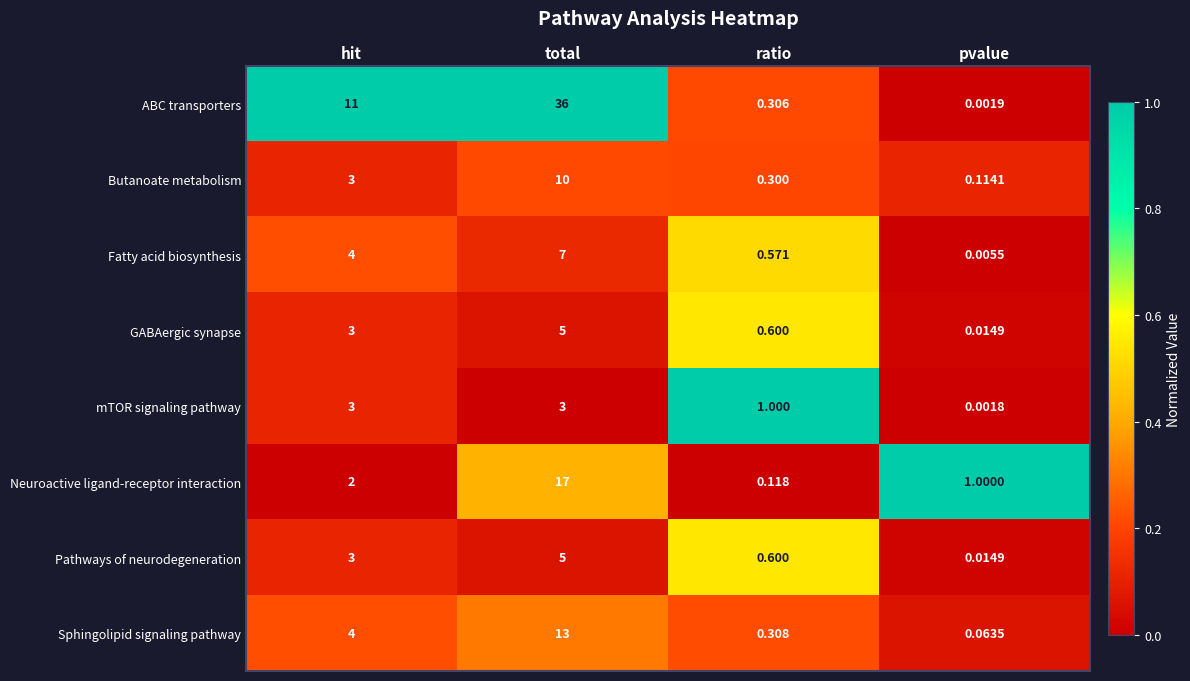

At which label does Fatty acid biosynthesis reach its minimum?

pvalue